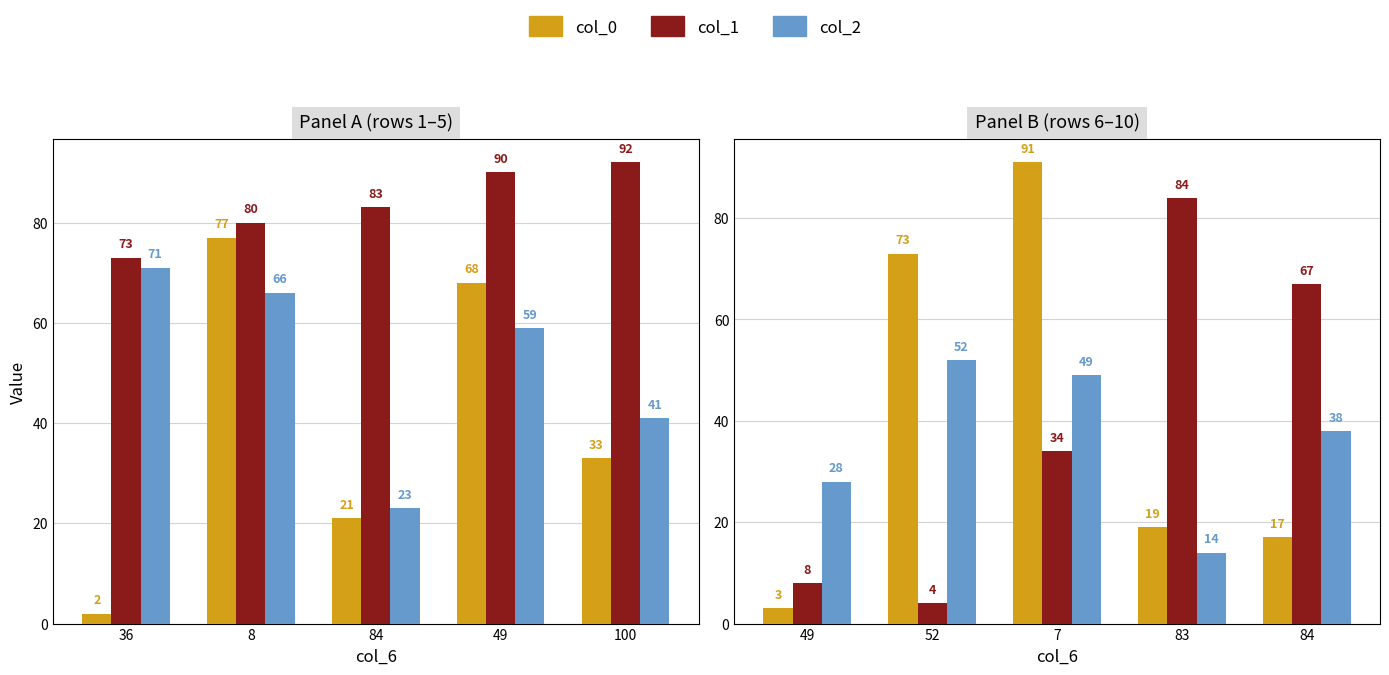

How many groups of bars are there?

5